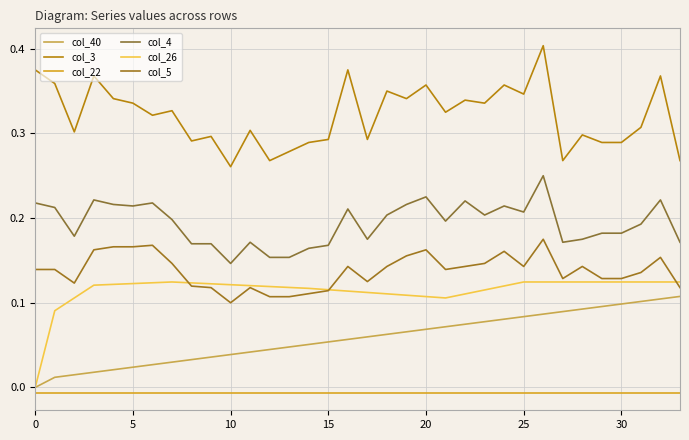

True or false: col_3 and col_40 cross at least once.

False